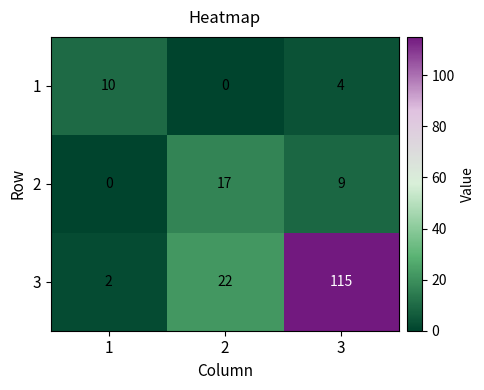

How many categories are shown in the chart?

3